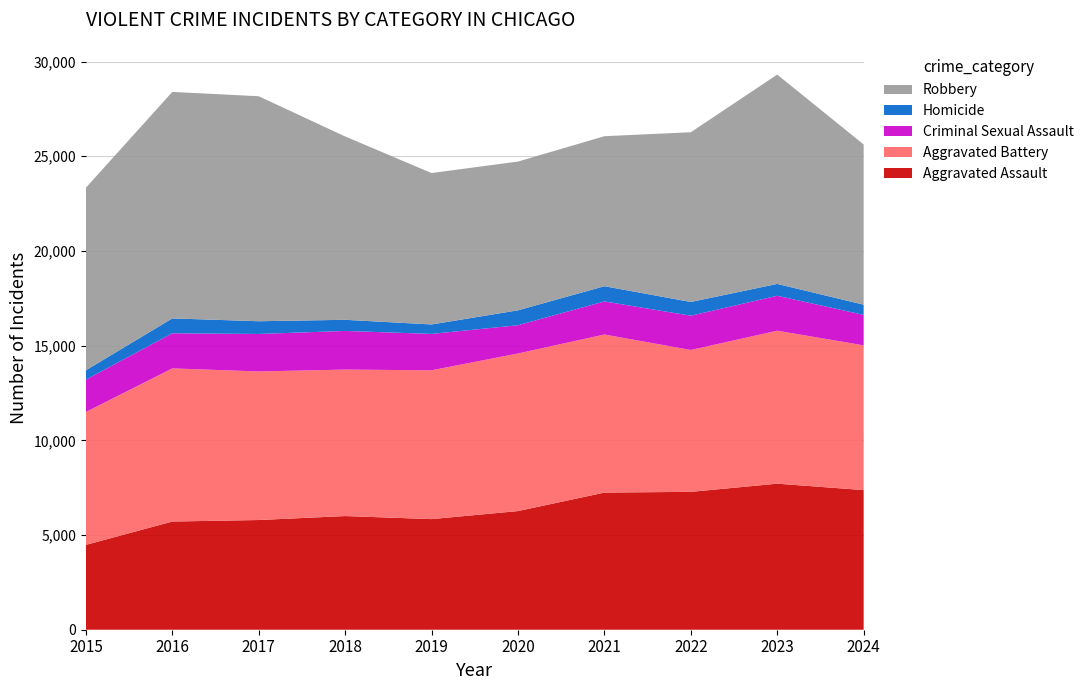

Reading right to left, extract all data points from this chart.

Aggravated Assault: 2024=7373	2023=7712	2022=7280	2021=7242	2020=6265	2019=5841	2018=6002	2017=5793	2016=5713	2015=4480
Aggravated Battery: 2024=7643	2023=8078	2022=7491	2021=8347	2020=8321	2019=7858	2018=7735	2017=7845	2016=8086	2015=7019
Criminal Sexual Assault: 2024=1608	2023=1844	2022=1810	2021=1746	2020=1493	2019=1921	2018=2040	2017=1979	2016=1854	2015=1705
Homicide: 2024=539	2023=626	2022=725	2021=804	2020=787	2019=499	2018=588	2017=672	2016=786	2015=496
Robbery: 2024=8459	2023=11053	2022=8963	2021=7920	2020=7855	2019=7995	2018=9681	2017=11880	2016=11960	2015=9638